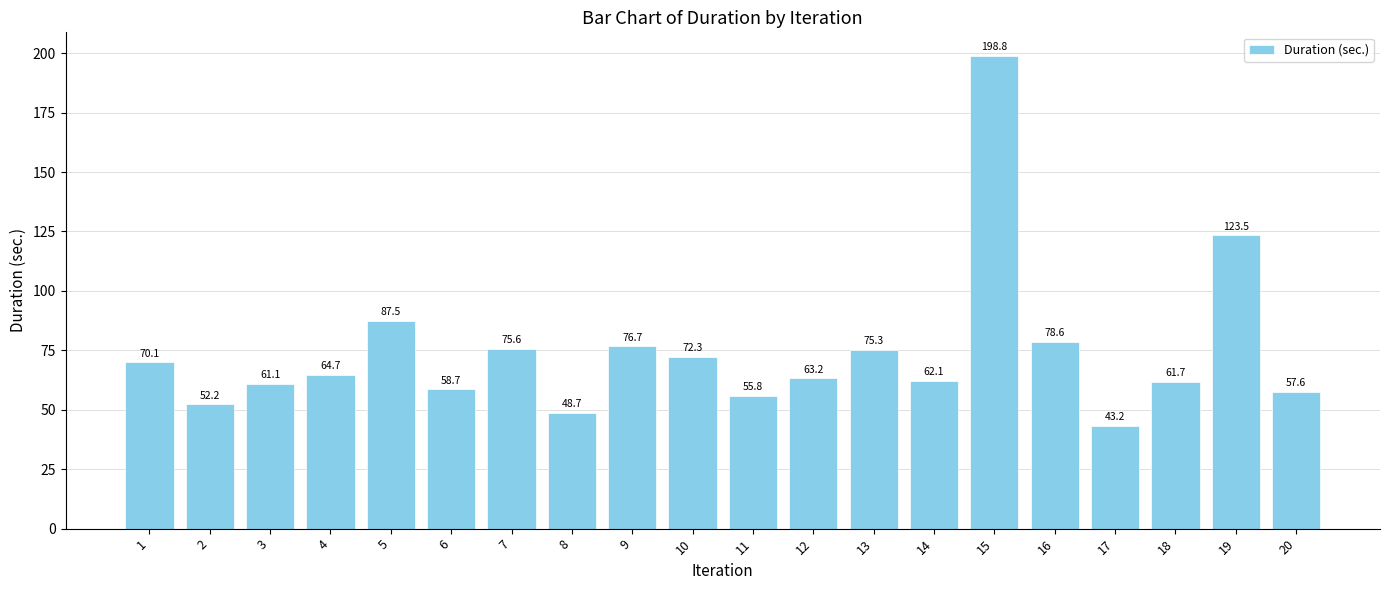

Approximately how many times larger is the value at 10 compared to 7?

1.0